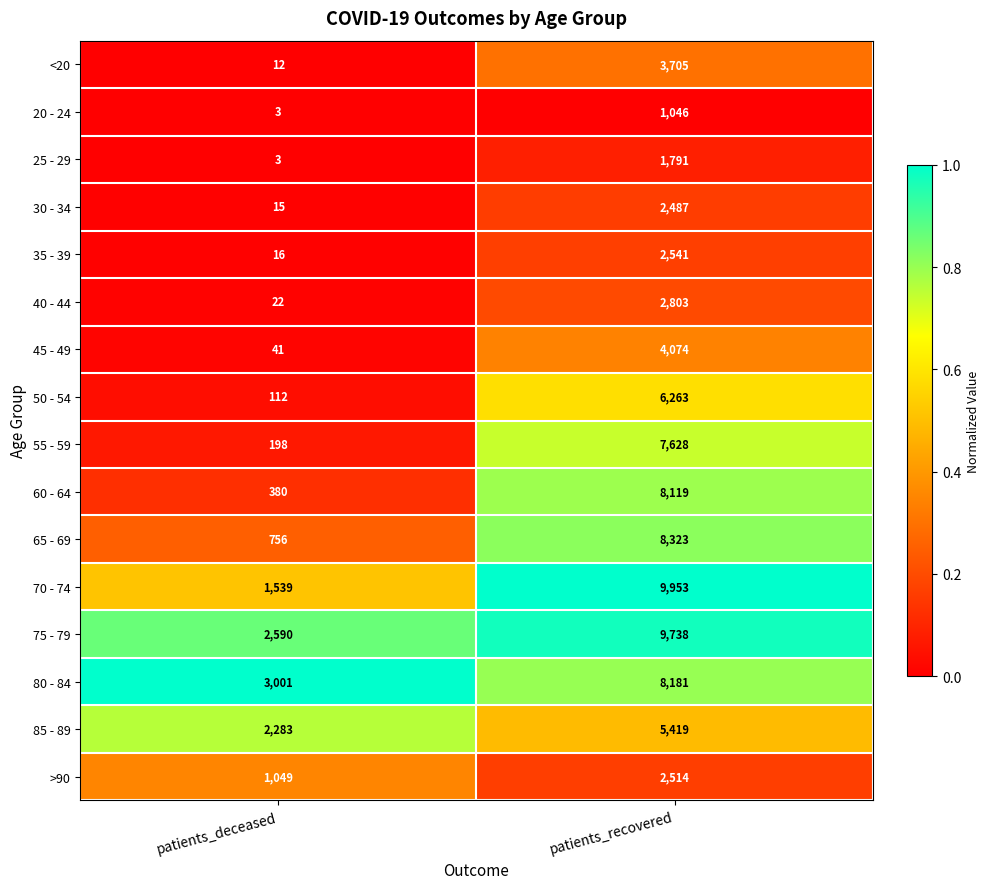

What is the total value across all series at patients_recovered?

84585